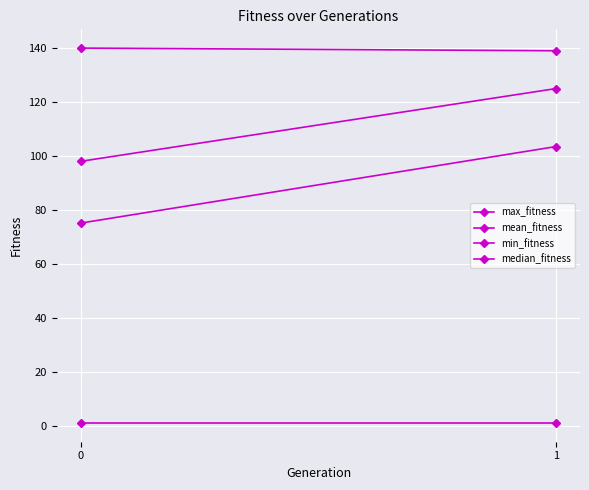

Rank the categories by min_fitness value from lowest to highest.

0, 1